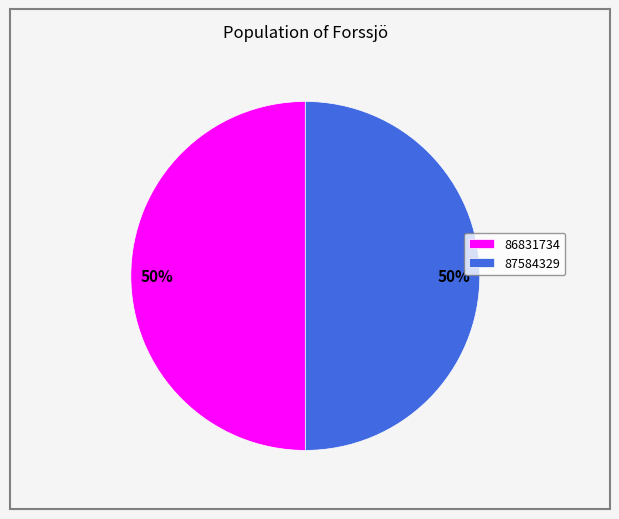

What is the ratio of the value at 86831734 to the value at 87584329?

1.0